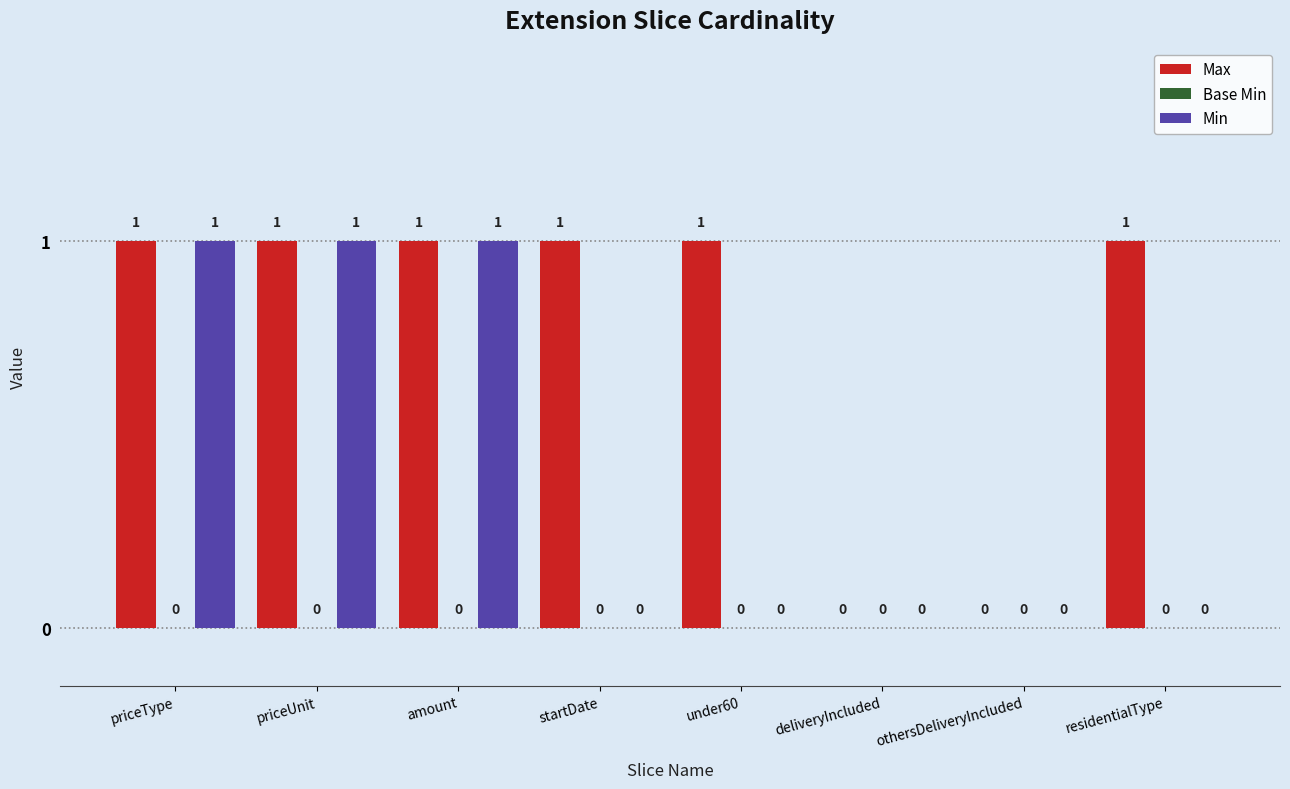

The value of Max at othersDeliveryIncluded is 0. True or false?

True